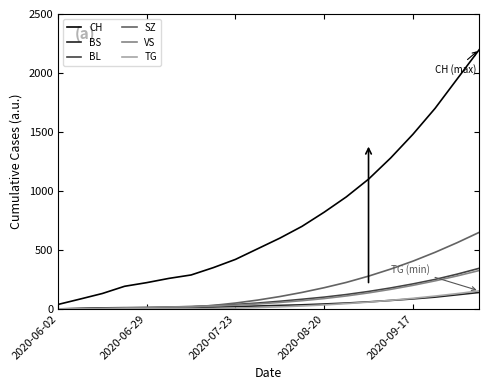

Which series has the largest range (max minus min)?

CH